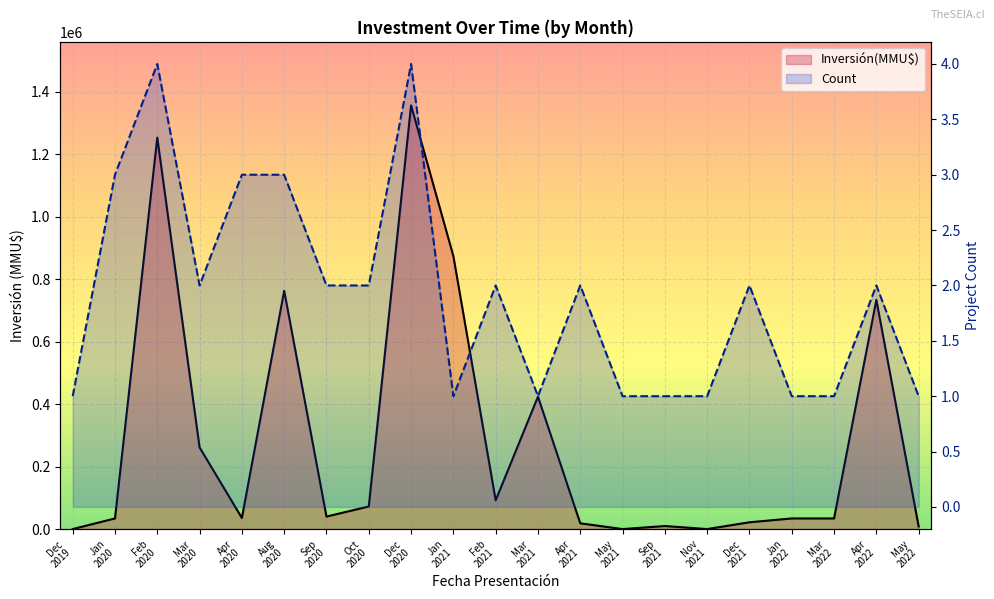

What is the value of the Inversión(MMU$) point at the 18th from the left?

34000